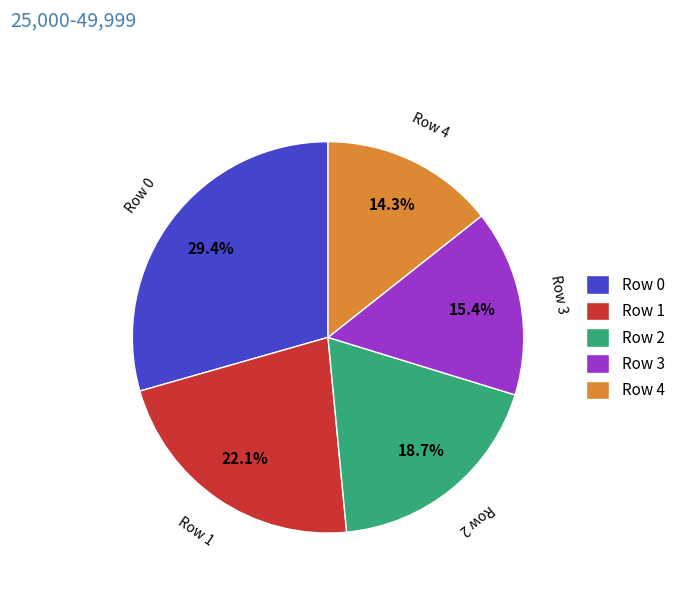

How much of the chart is everything except Row 3?

84.6%